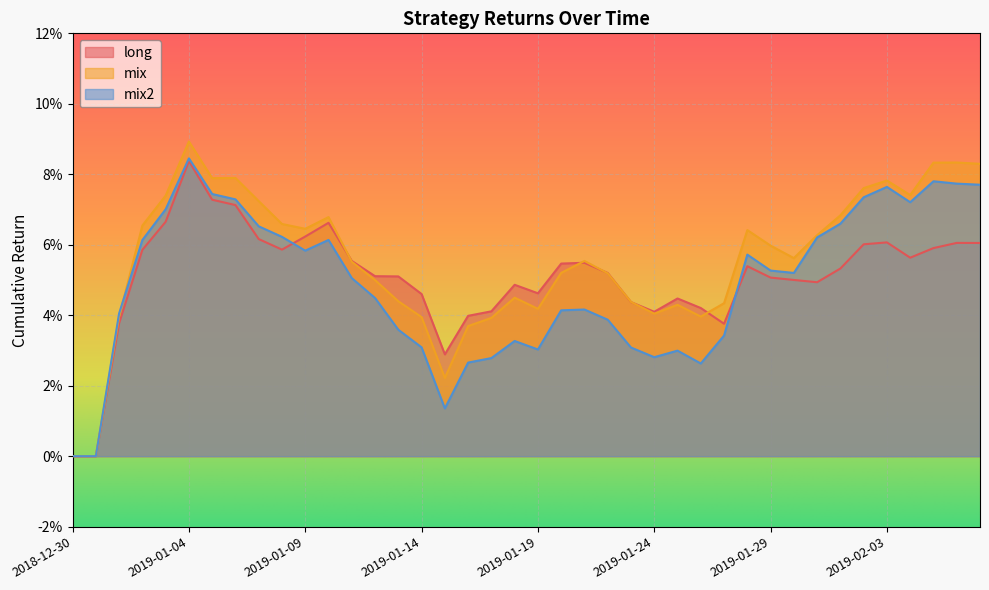

Does the chart display data point markers on the line(s)?

No